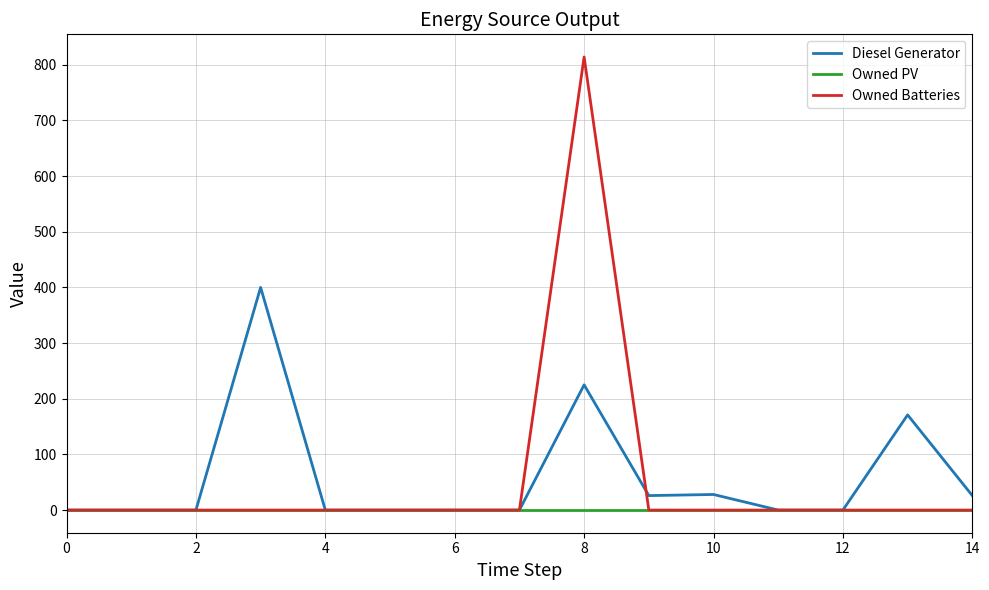

How many distinct data groups are displayed?

3